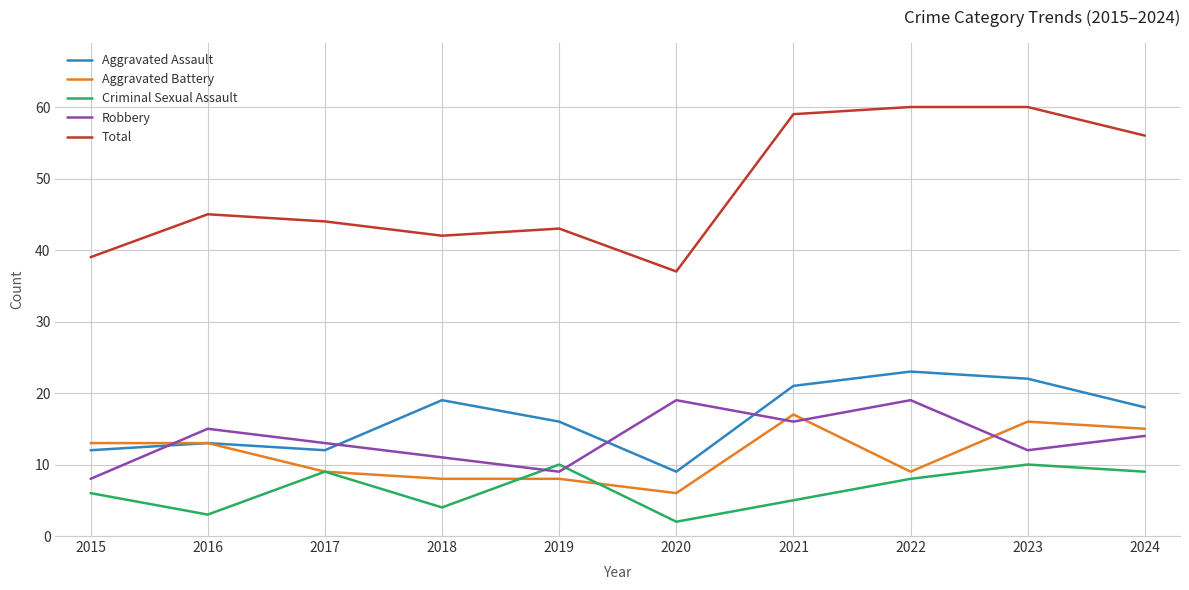

Is it true that Robbery equals 12 at 2022?

False